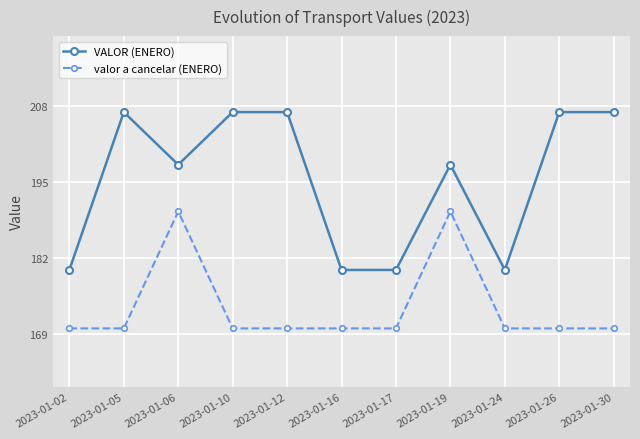

What is the value of the valor a cancelar (ENERO) point at the 4th from the left?

170